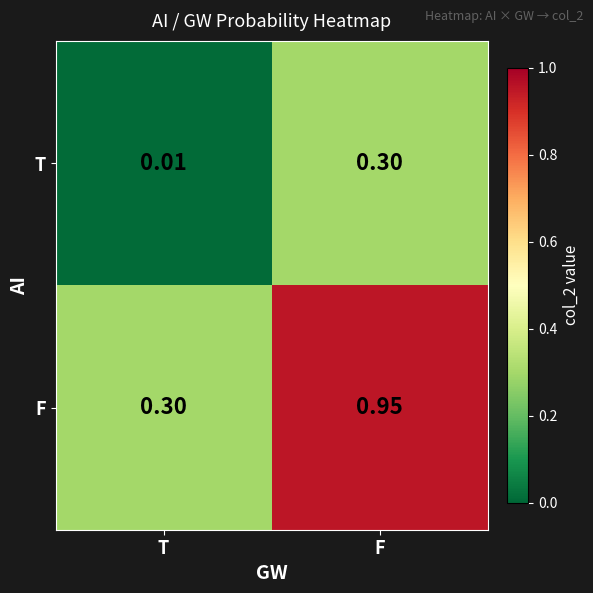

Rank the series by their average value, from highest to lowest.

F, T